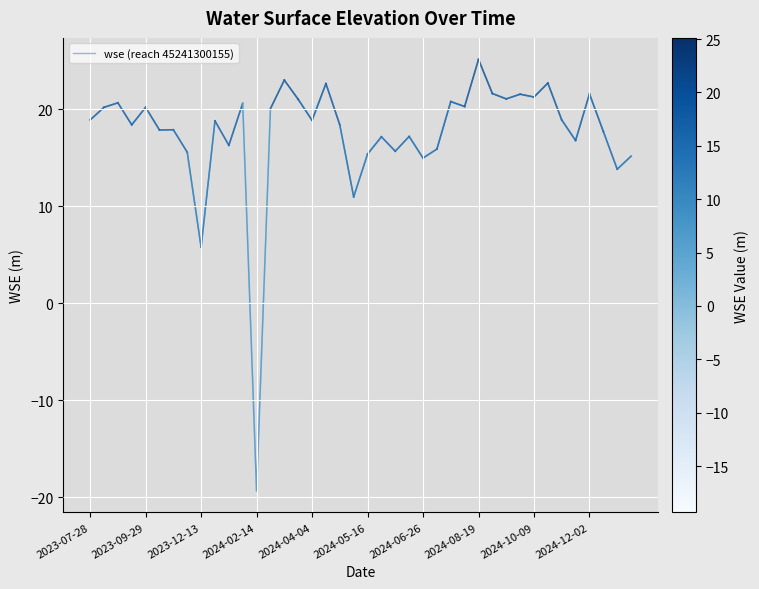

What is the difference between the maximum and minimum values?

44.4